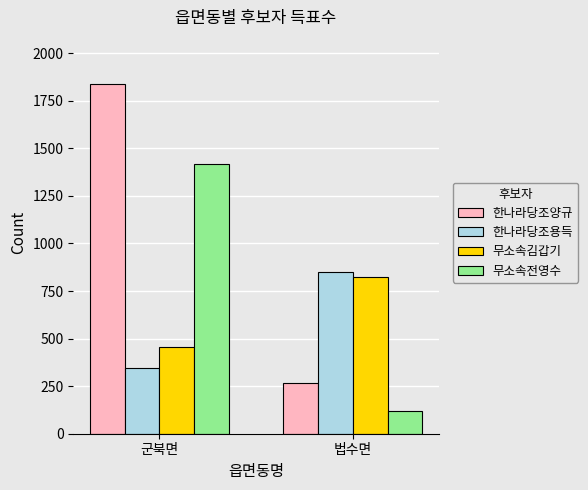

How many bars are there in each group?

4